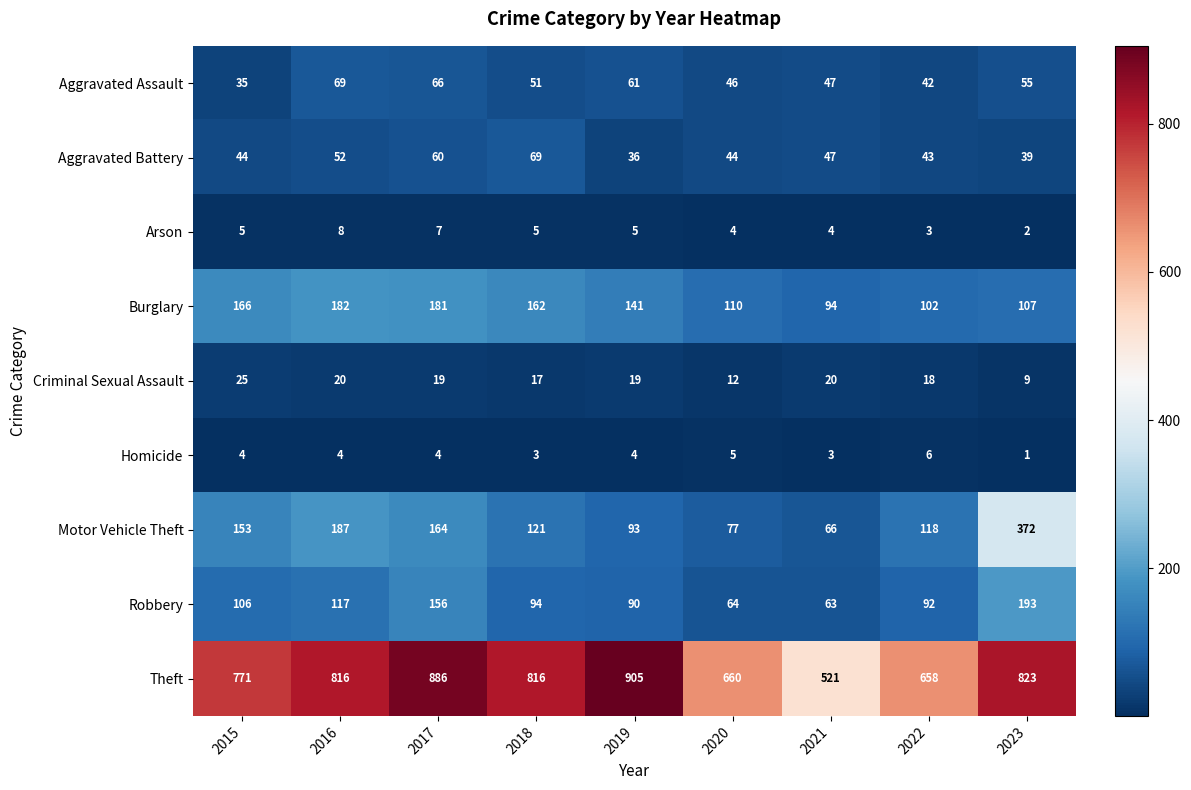

How many series are shown in this chart?

9